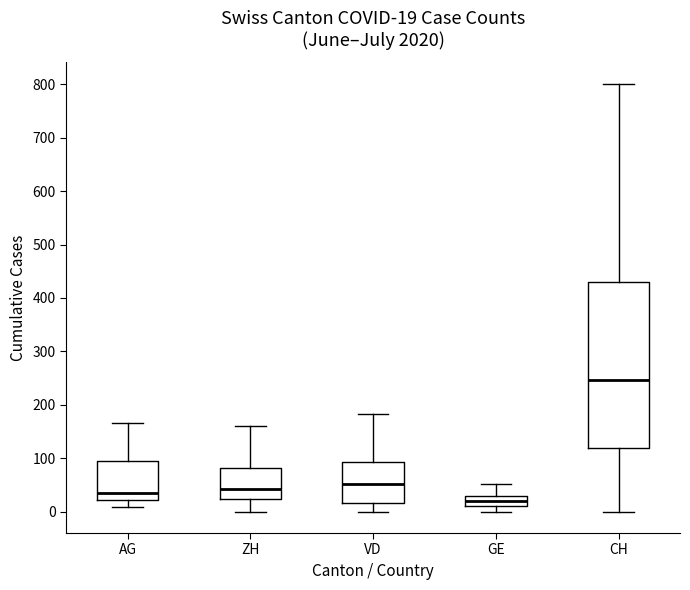

Which box has the highest median line?

CH